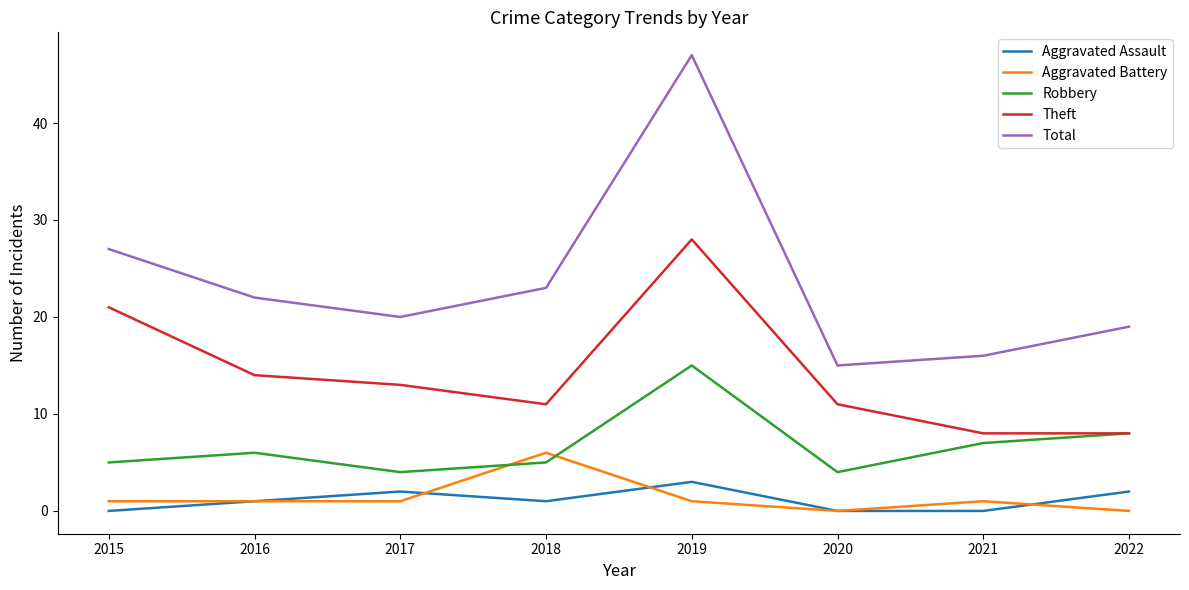

Rank the series by their maximum value, from lowest to highest.

Aggravated Assault, Aggravated Battery, Robbery, Theft, Total